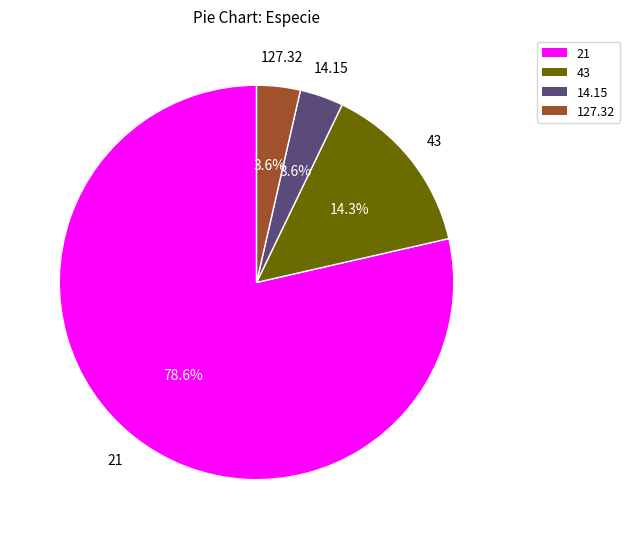

Which slice is the largest?

21